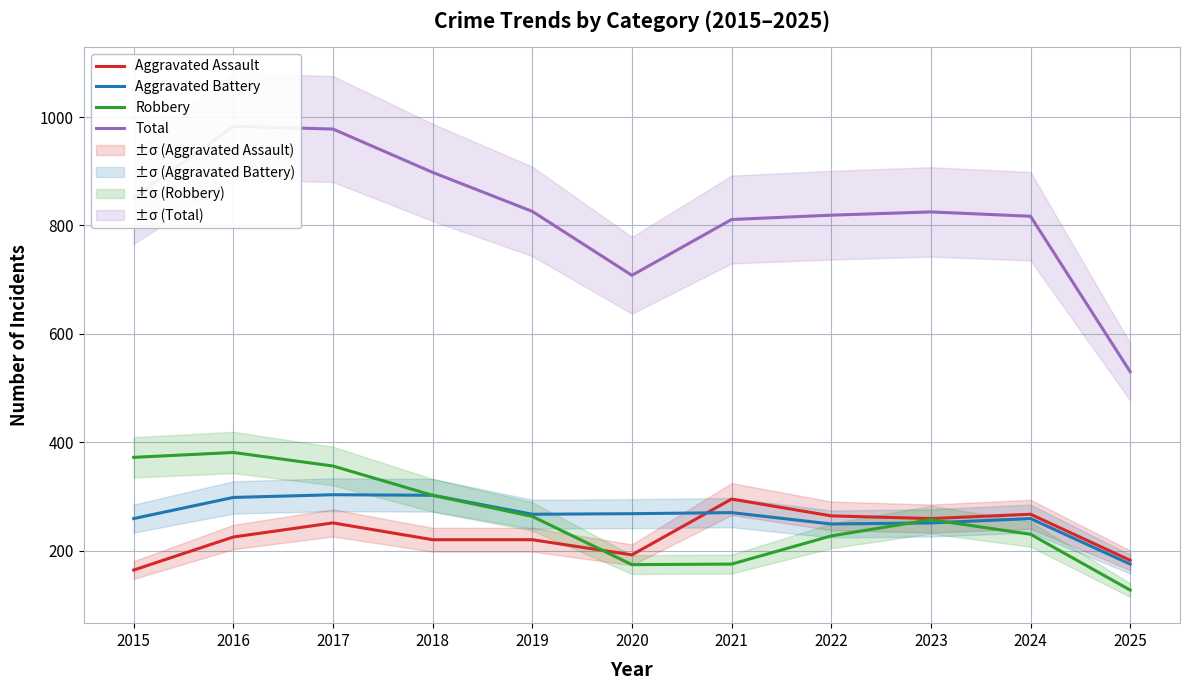

What are all the series names shown in the legend?

Aggravated Assault, Aggravated Battery, Robbery, Total